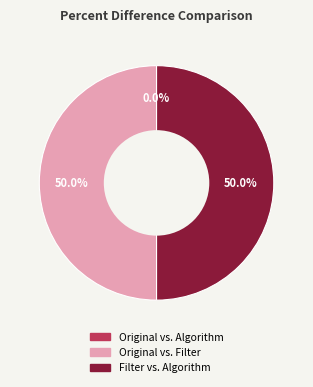

To the nearest percent, what is the average slice percentage?

33%